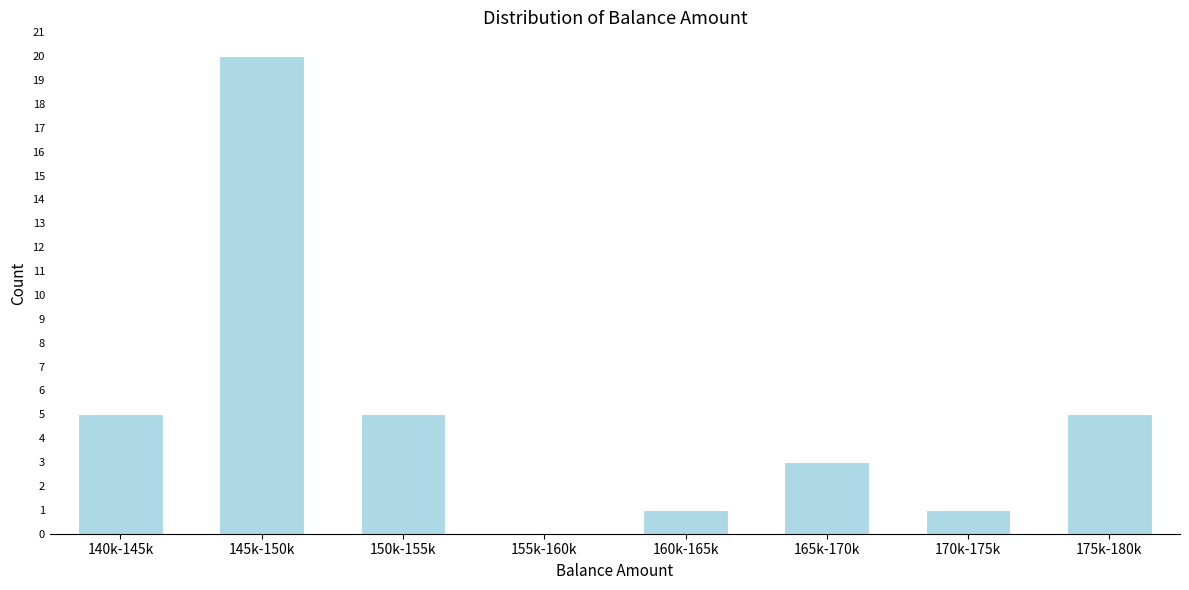

Reading right to left, transcribe all the data shown in this chart.

175k-180k=5	170k-175k=1	165k-170k=3	160k-165k=1	155k-160k=0	150k-155k=5	145k-150k=20	140k-145k=5